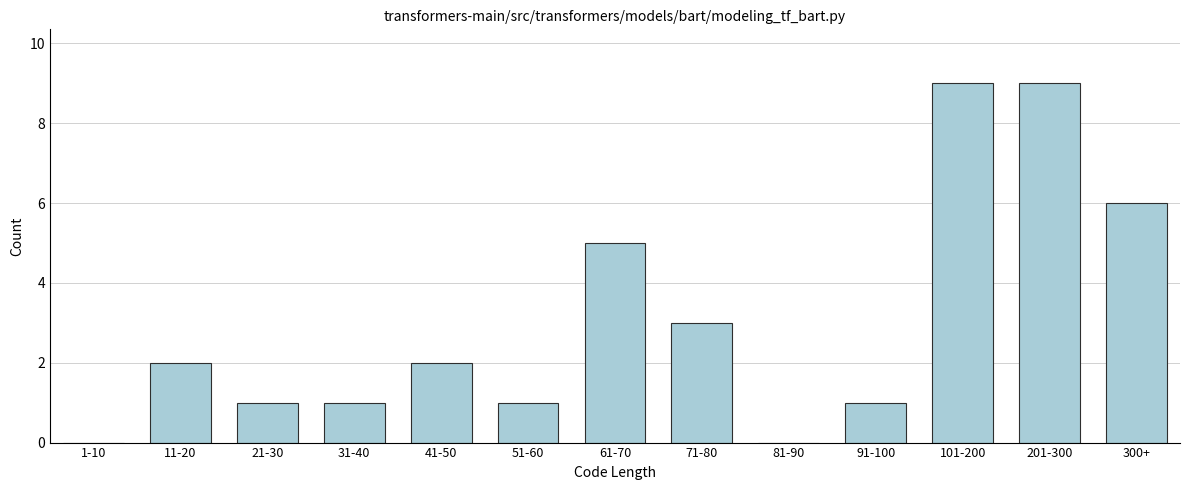

Reading left to right, extract all data points from this chart.

1-10=0	11-20=2	21-30=1	31-40=1	41-50=2	51-60=1	61-70=5	71-80=3	81-90=0	91-100=1	101-200=9	201-300=9	300+=6